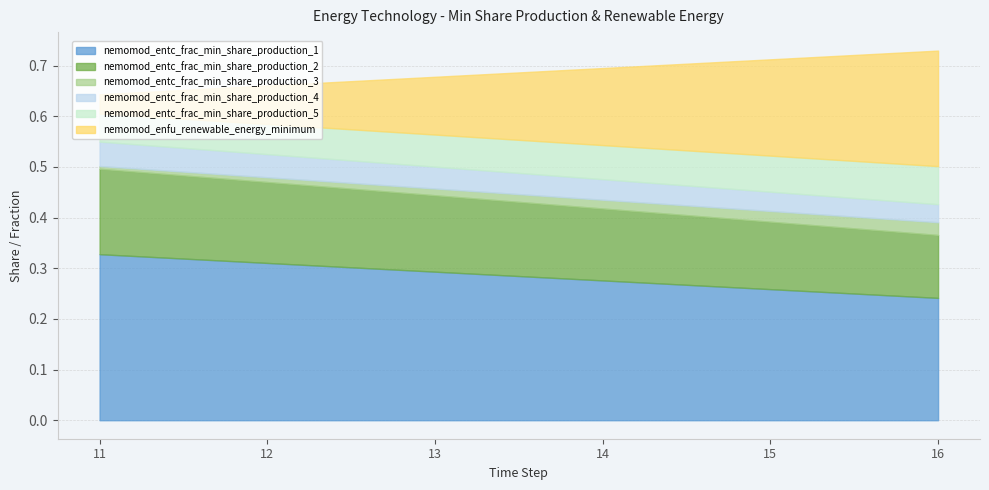

Read the nemomod_entc_frac_min_share_production_1 value at 16.

0.2